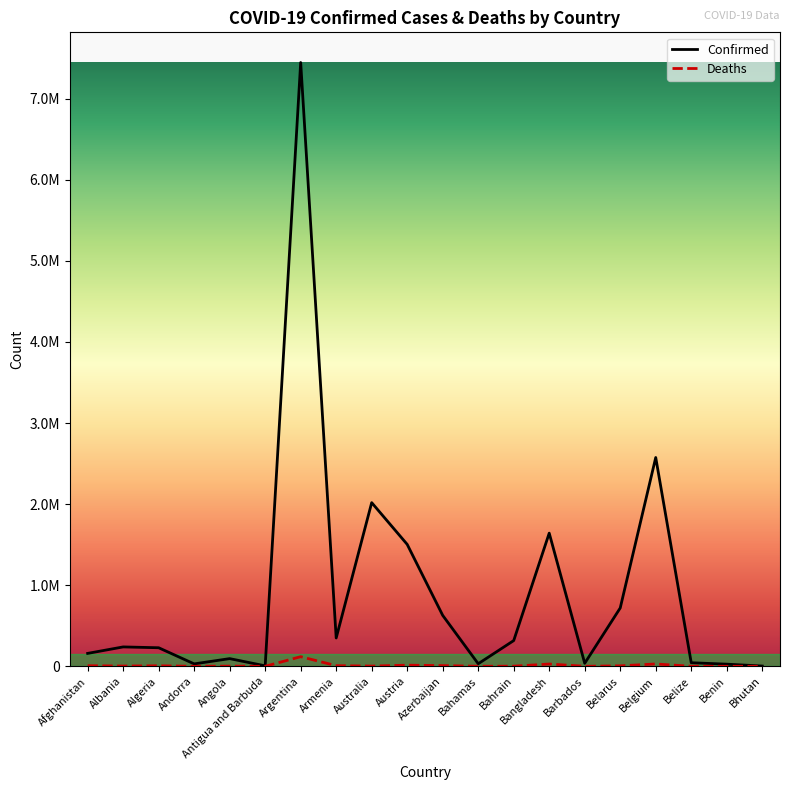

What is the difference between the second highest and minimum values in the Confirmed series?

2572084